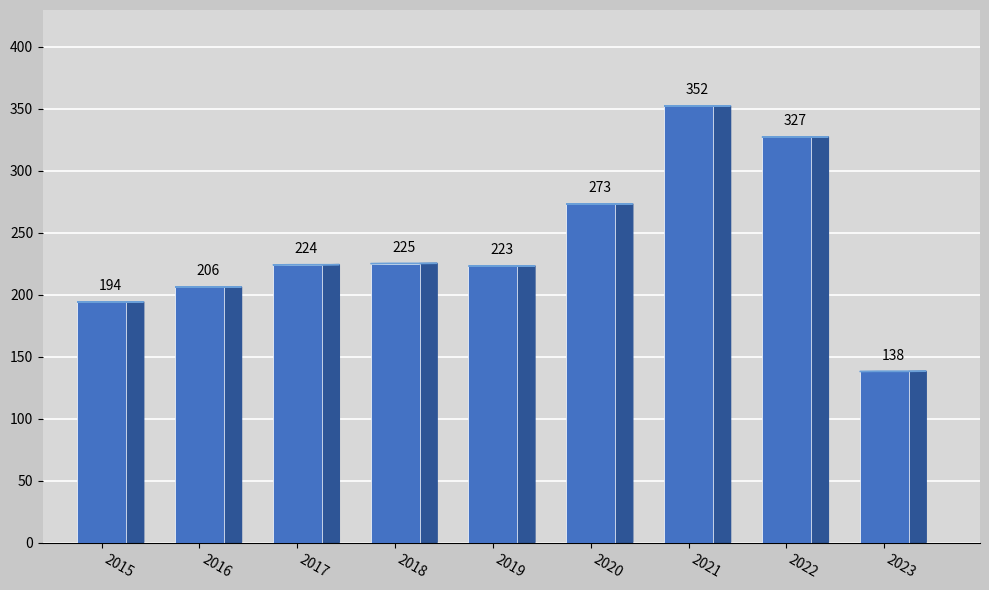

List the labels in order of value, smallest first.

2023, 2015, 2016, 2019, 2017, 2018, 2020, 2022, 2021